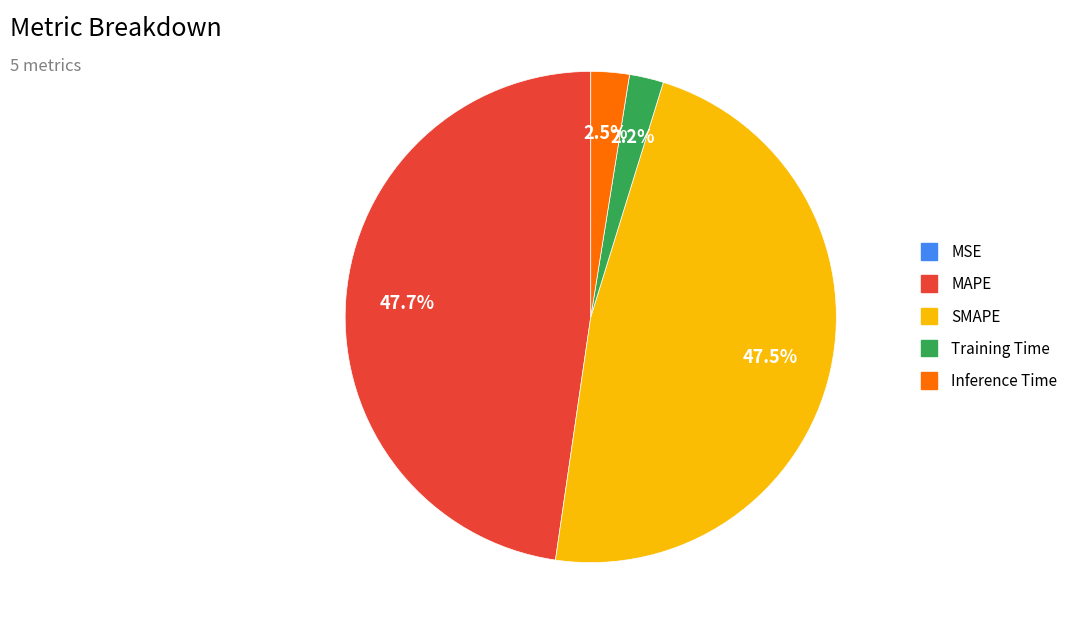

Is there a majority slice in this chart?

No